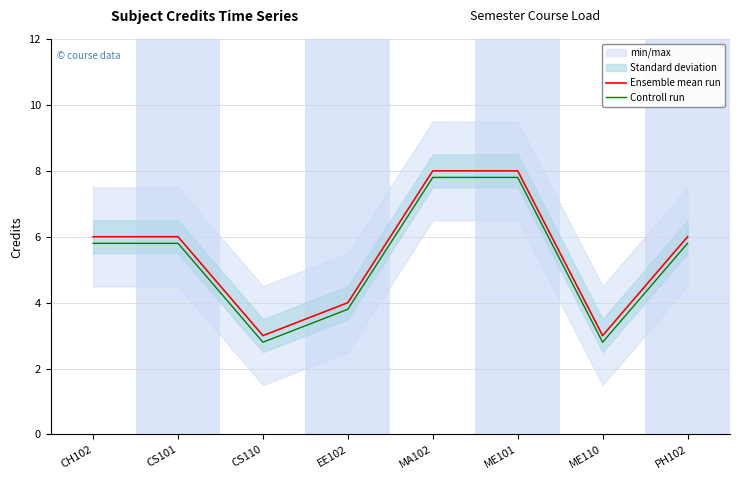

What is the minimum value shown in the chart?

2.8